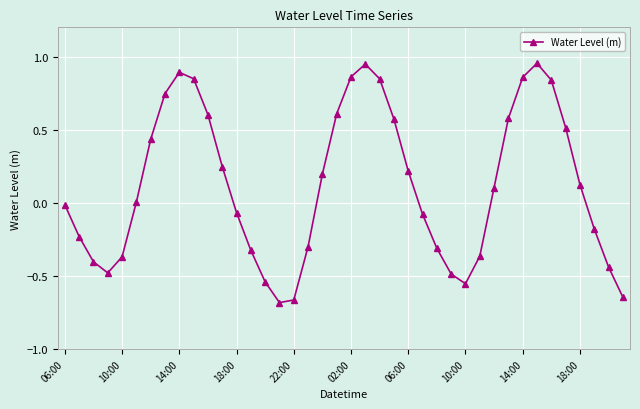

True or false: there are more than 0 points higher than both neighbors.

True